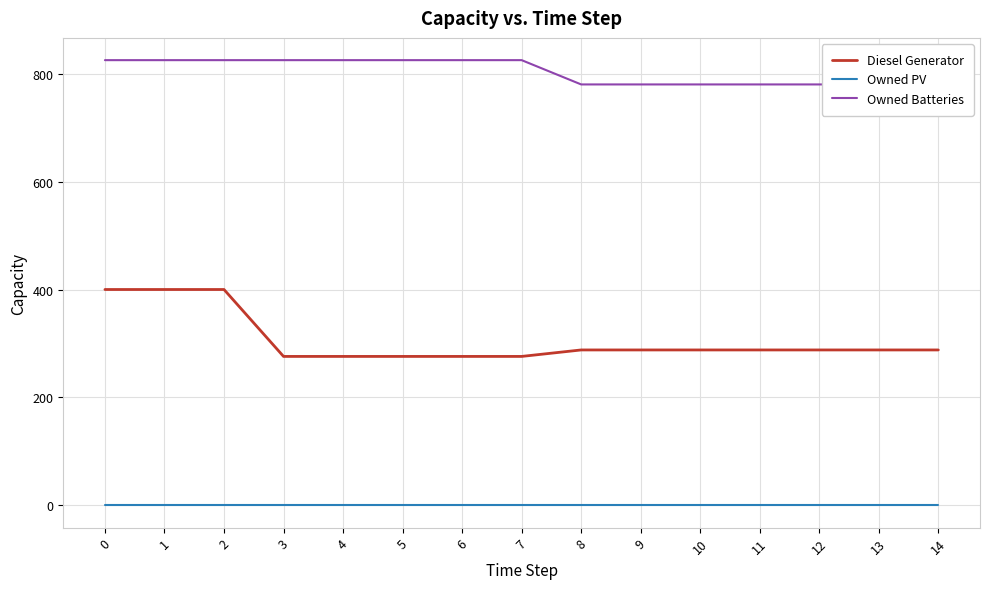

Rank the series by their maximum value, from highest to lowest.

Owned Batteries, Diesel Generator, Owned PV